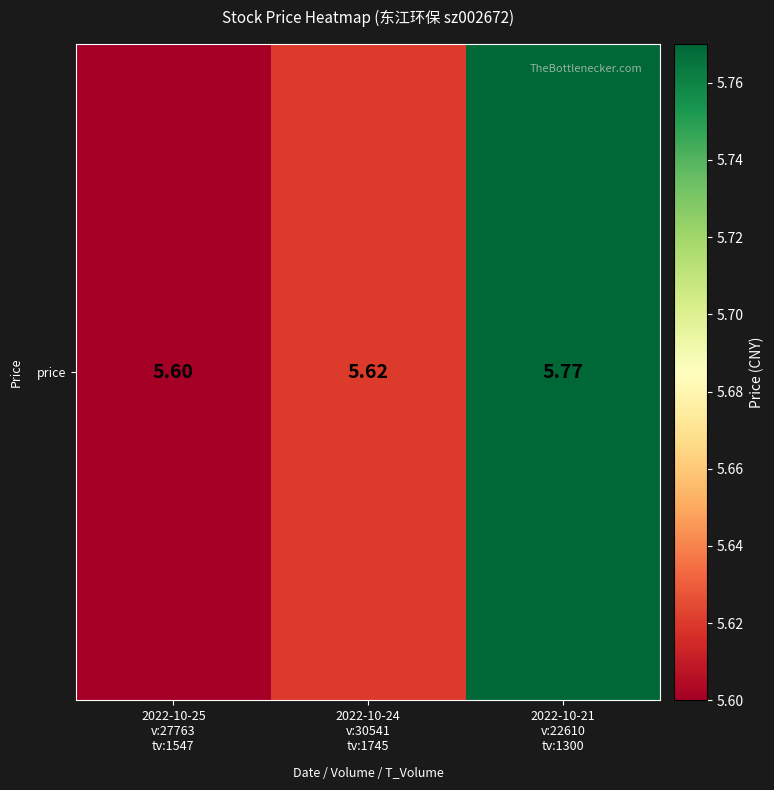

What is the sum of all values?

17.0